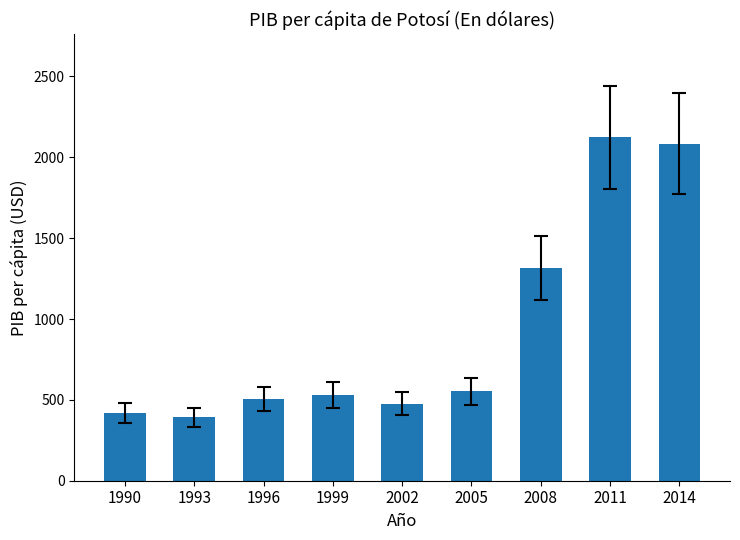

At which label is the value closest to 1257?

2008